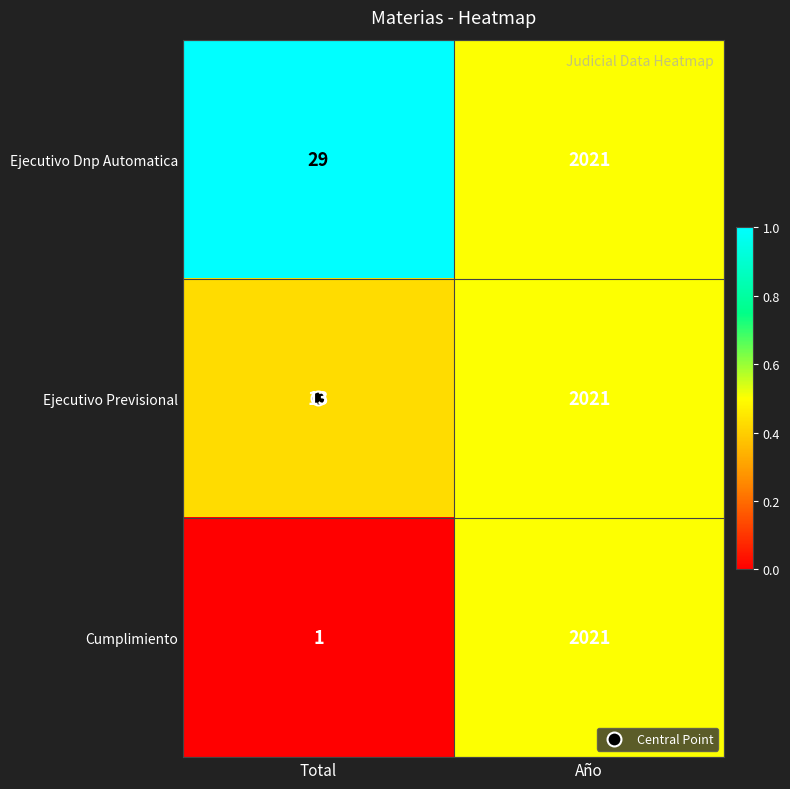

Which series has the largest range (max minus min)?

Cumplimiento